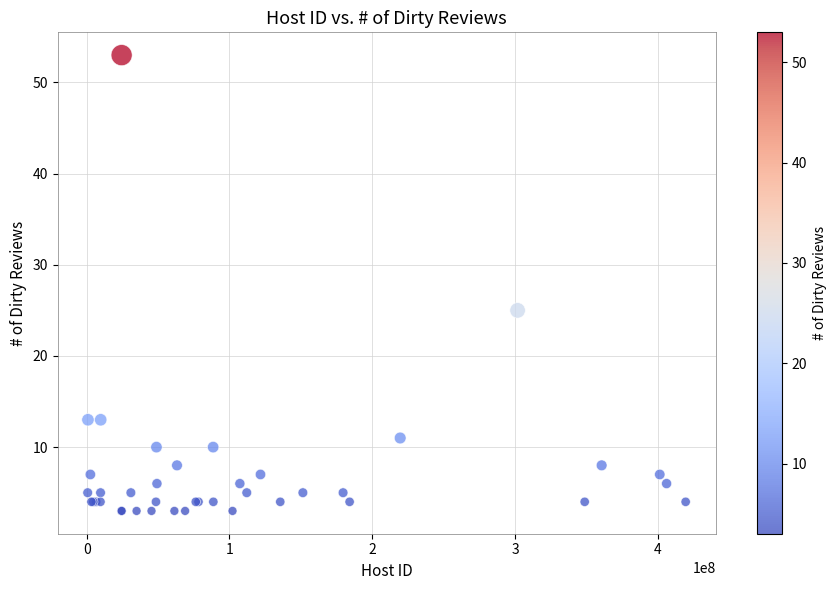

What Y value in the scatter plot is closest to 28?

25